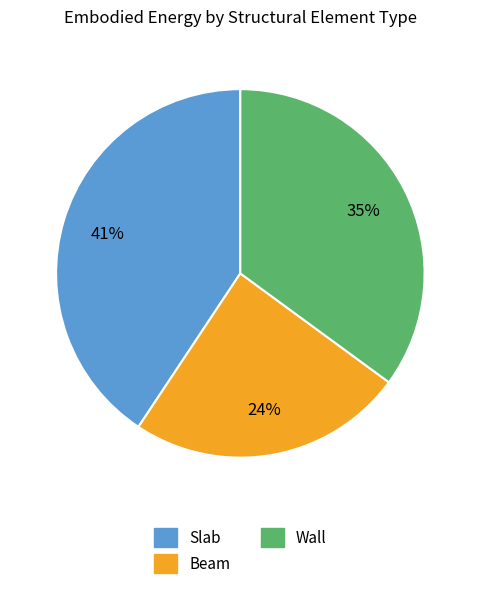

Rank the categories by value from highest to lowest.

Slab, Wall, Beam